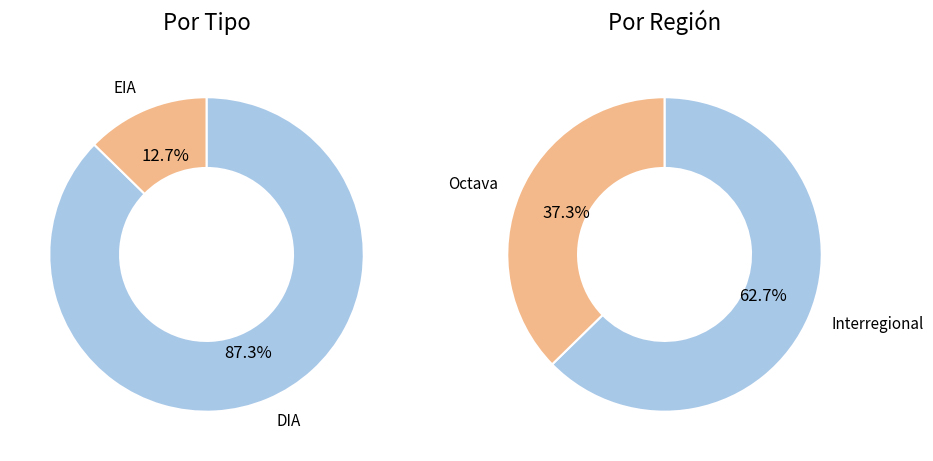

The DIA slice represents 87% of the pie. True or false?

True